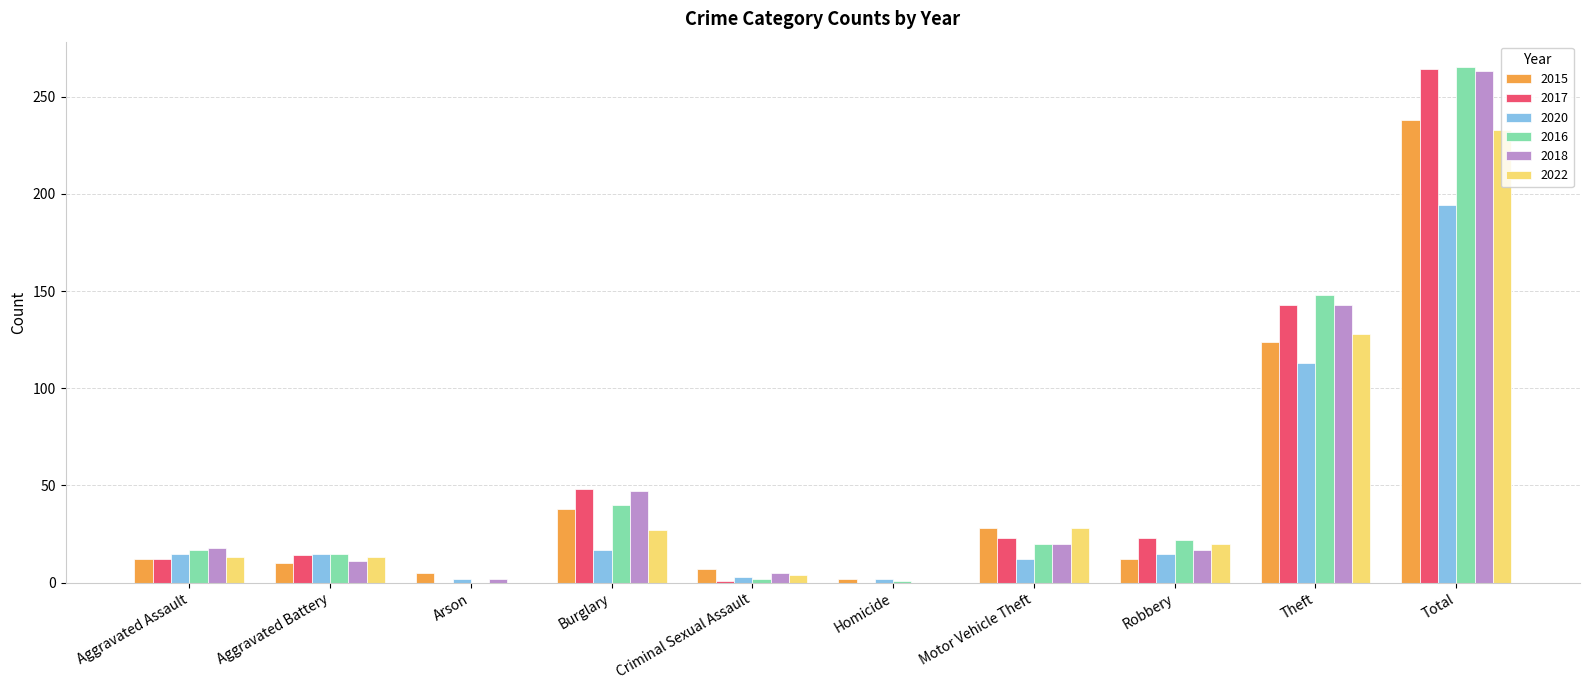

What is the greatest value displayed?

265